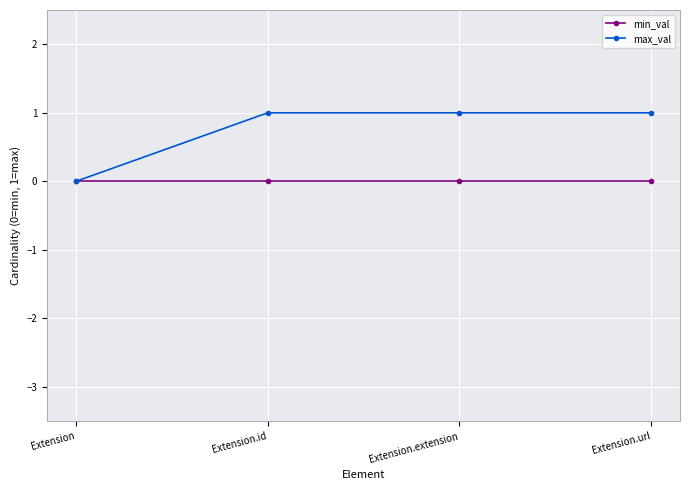

List the series in order of their peak value, highest first.

max_val, min_val